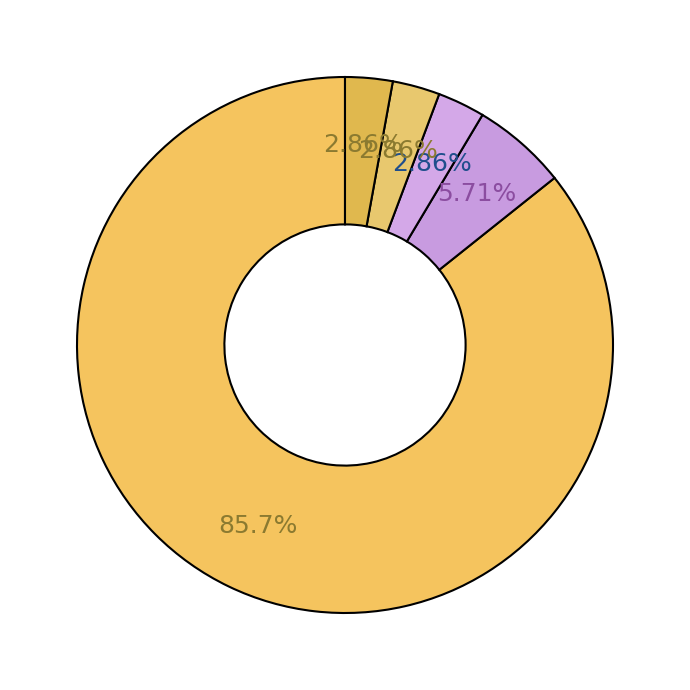

How many slices are in this pie chart?

5